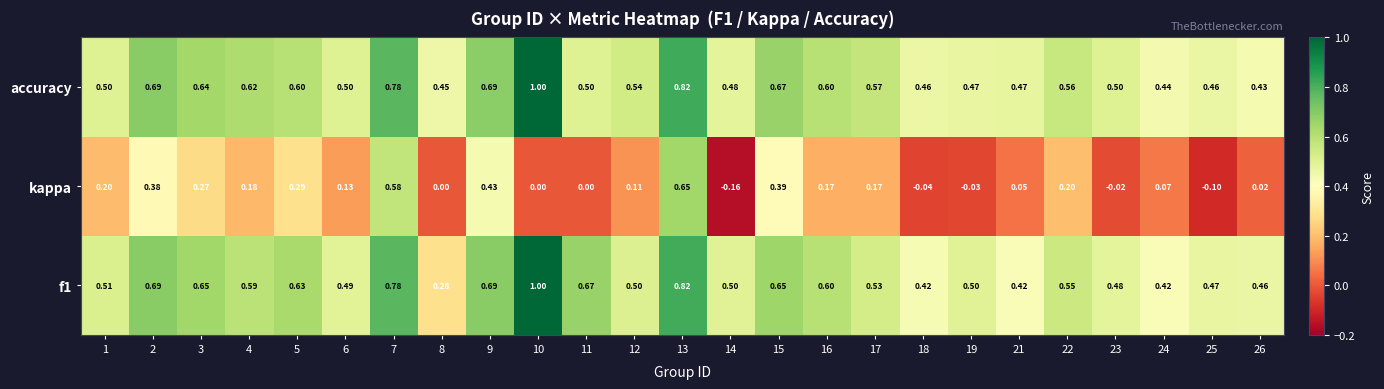

Which series has the largest total across all categories?

accuracy